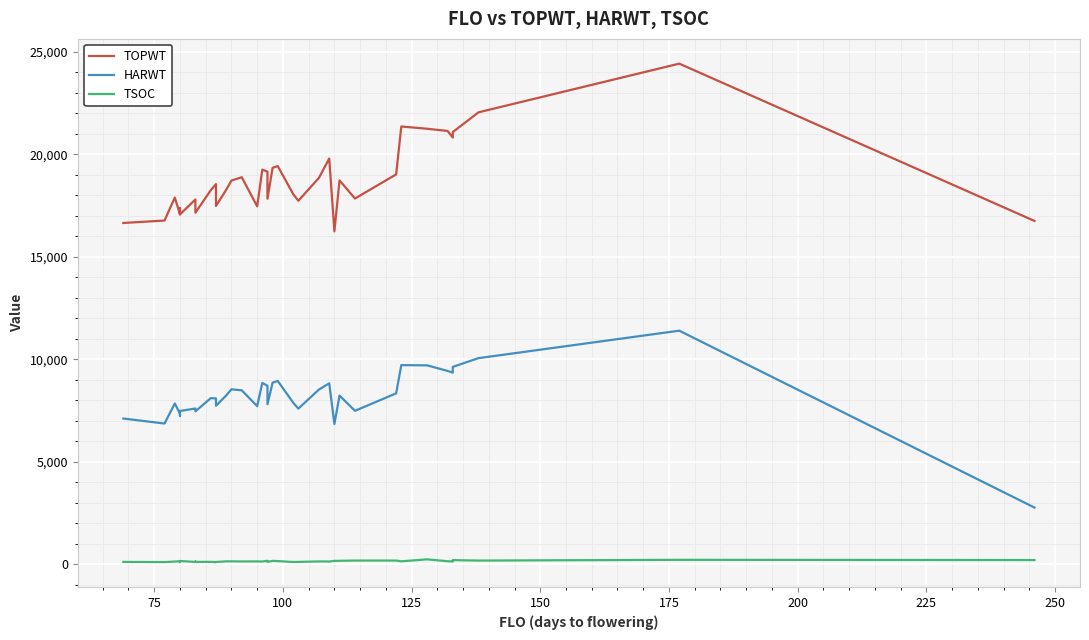

What is the difference between the second highest and minimum values in the TSOC series?

115